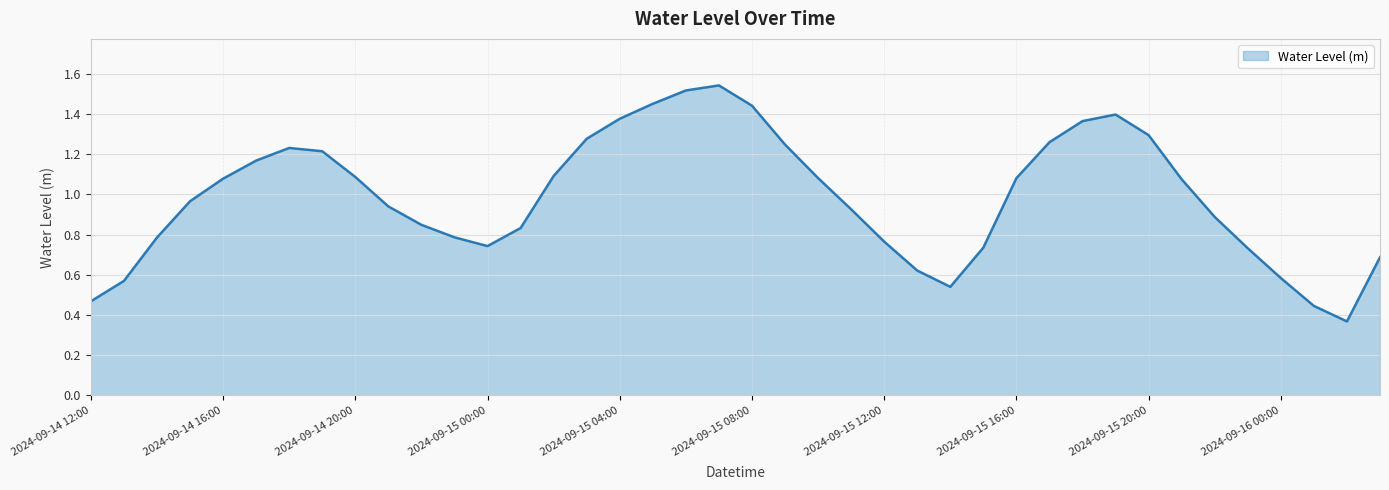

List the labels in order of value, largest first.

2024-09-15 07:00, 2024-09-15 06:00, 2024-09-15 05:00, 2024-09-15 08:00, 2024-09-15 19:00, 2024-09-15 04:00, 2024-09-15 18:00, 2024-09-15 20:00, 2024-09-15 03:00, 2024-09-15 17:00, 2024-09-15 09:00, 2024-09-14 18:00, 2024-09-14 19:00, 2024-09-14 17:00, 2024-09-15 02:00, 2024-09-14 20:00, 2024-09-15 10:00, 2024-09-15 16:00, 2024-09-14 16:00, 2024-09-15 21:00, 2024-09-14 15:00, 2024-09-14 21:00, 2024-09-15 11:00, 2024-09-15 22:00, 2024-09-14 22:00, 2024-09-15 01:00, 2024-09-14 23:00, 2024-09-14 14:00, 2024-09-15 12:00, 2024-09-15 00:00, 2024-09-15 15:00, 2024-09-15 23:00, 2024-09-16 03:00, 2024-09-15 13:00, 2024-09-16 00:00, 2024-09-14 13:00, 2024-09-15 14:00, 2024-09-14 12:00, 2024-09-16 01:00, 2024-09-16 02:00